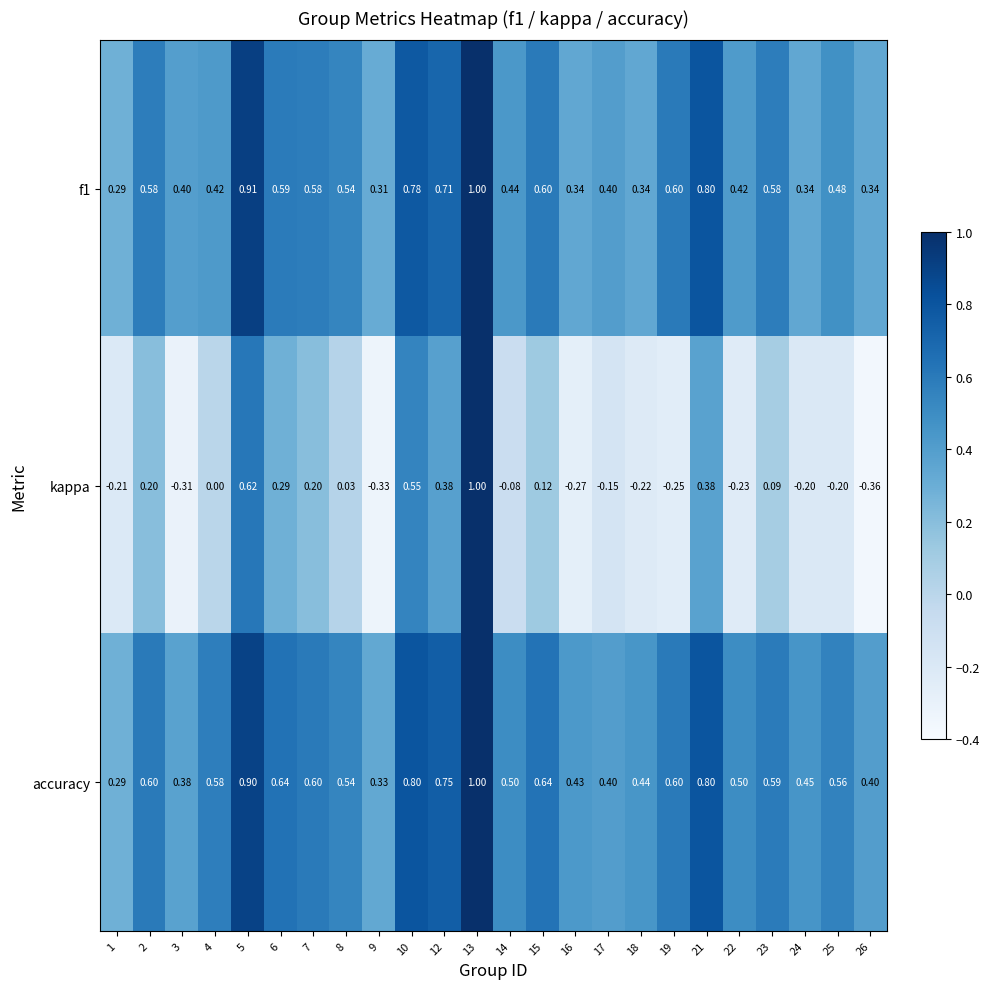

Between 8 and 21, which series saw the biggest shift?

kappa